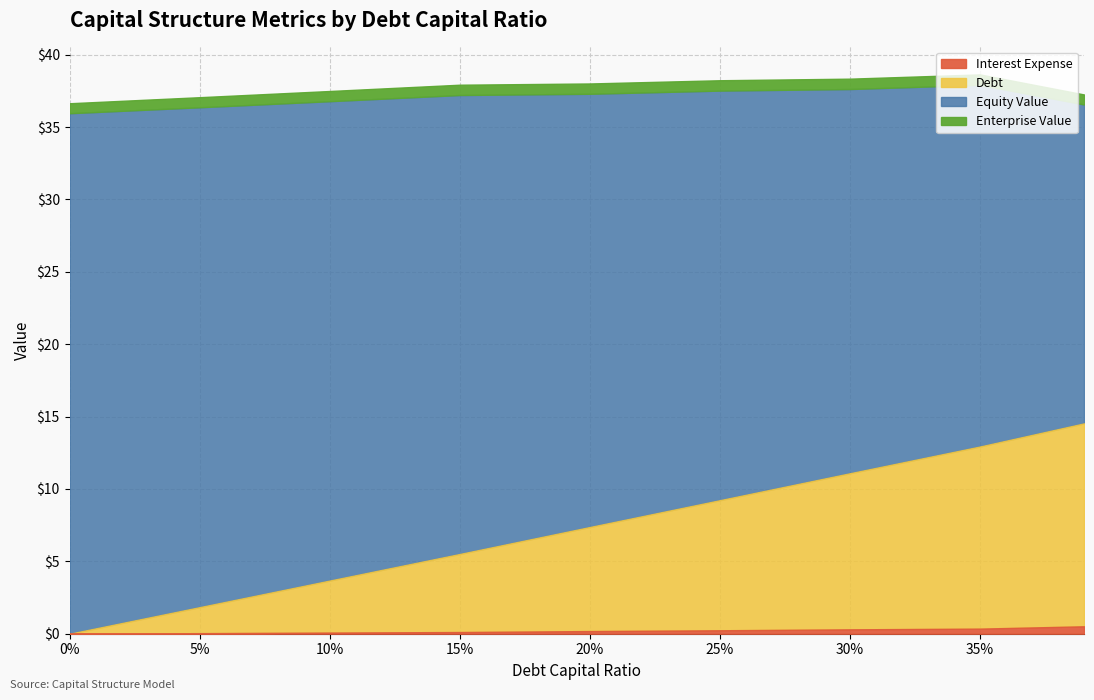

Which series has the widest spread of values?

debt